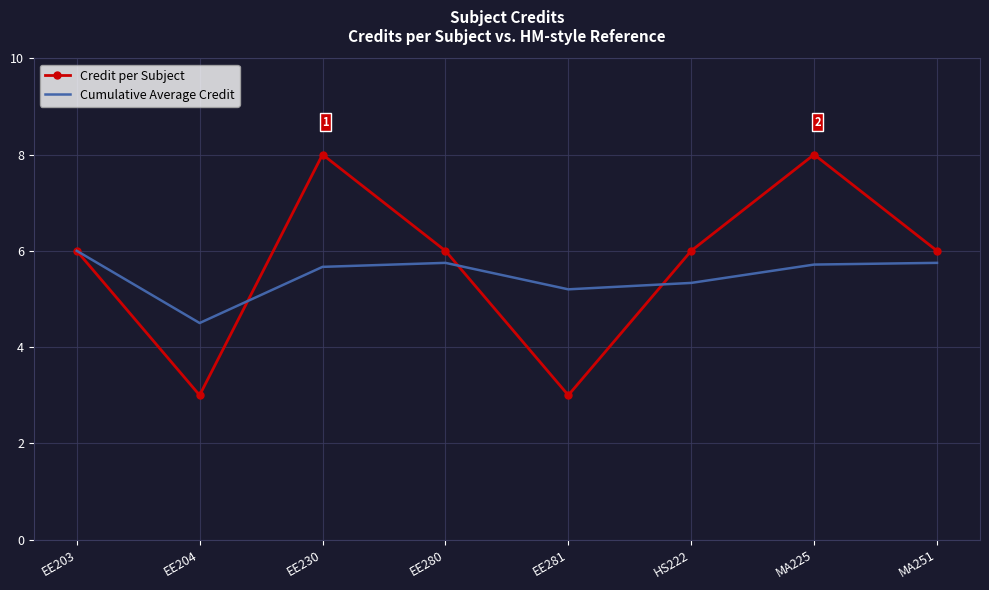

What is the maximum value for Credit per Subject?

8.0